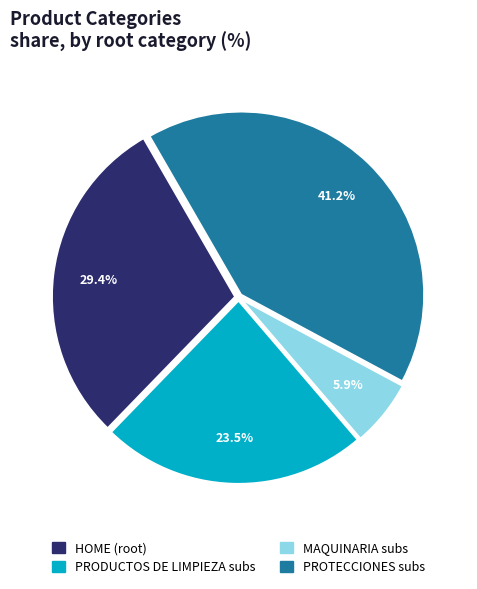

How many segments does this pie chart have?

4